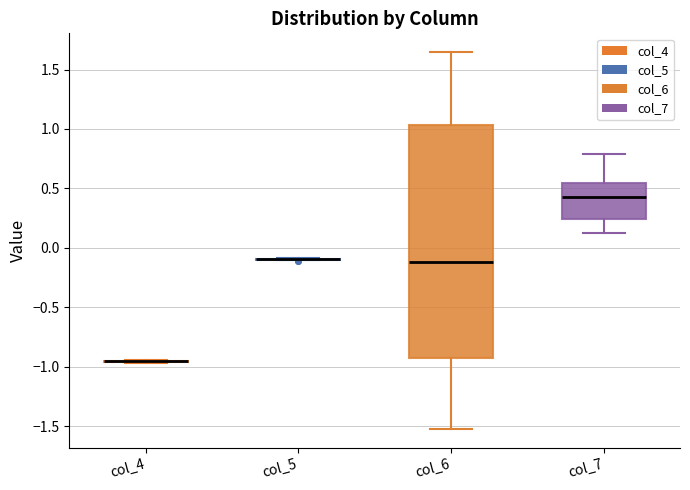

Comparing the boxes themselves (not the whiskers), which one is the tallest?

col_6